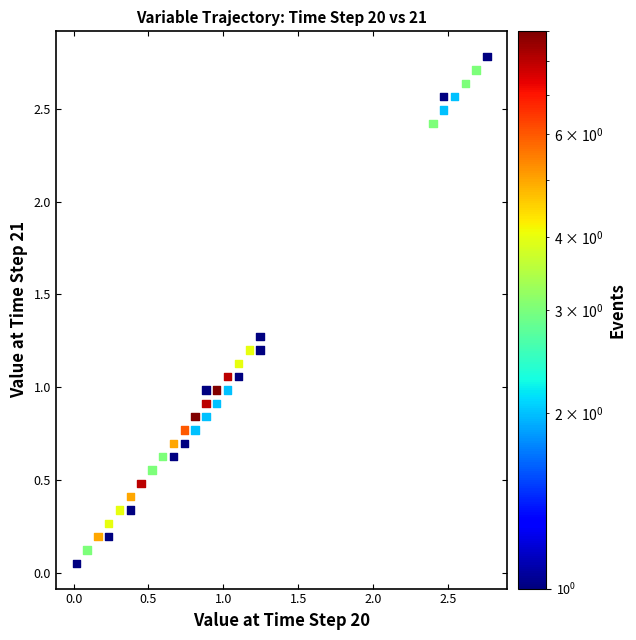

What is the range of Y values (max minus min)?

2.7